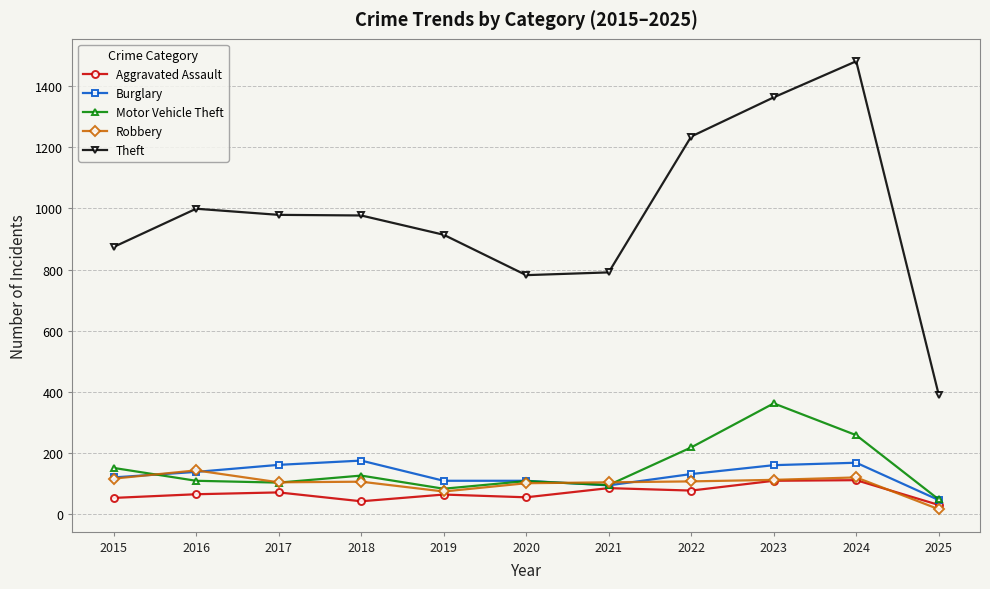

What is the spread (max minus min) of values at 2024?

1369